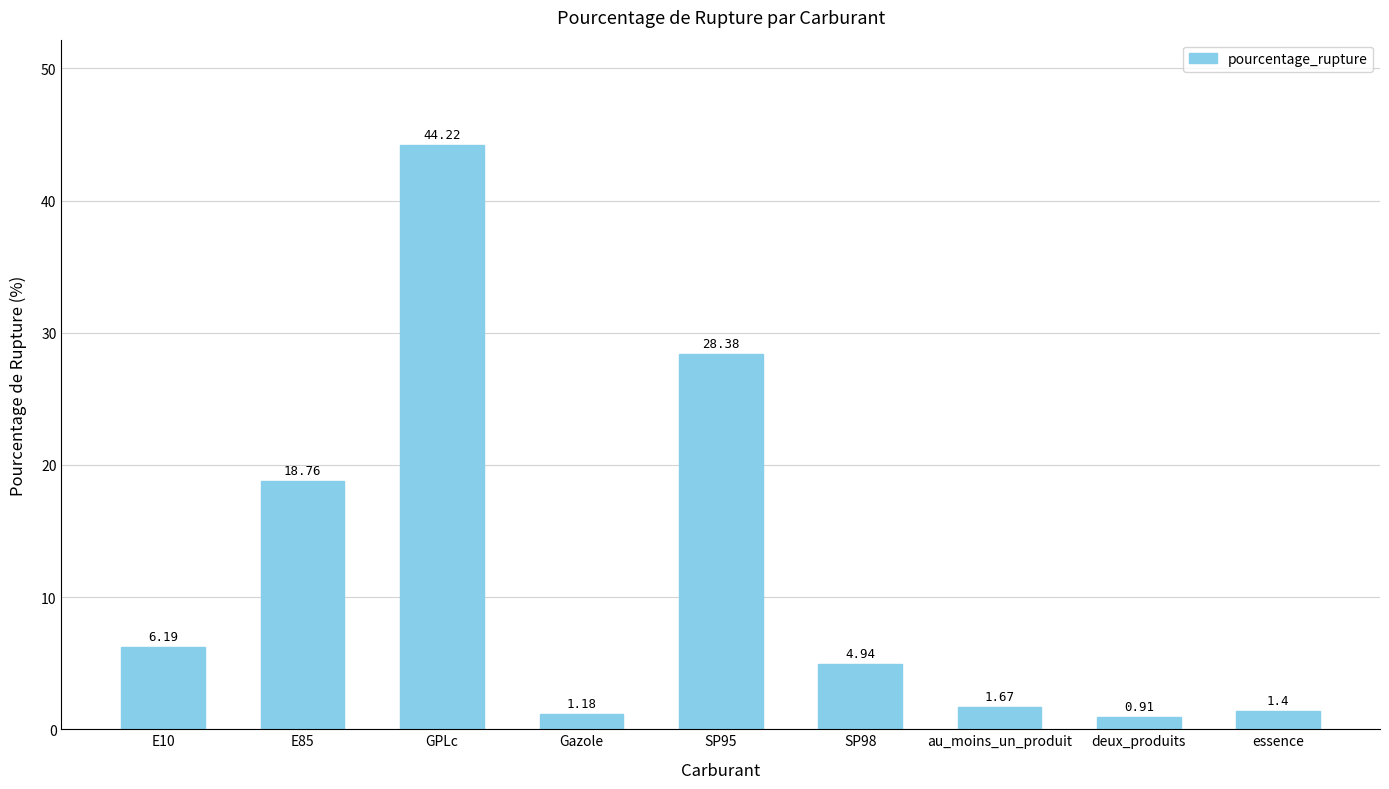

How many values are below 4?

4